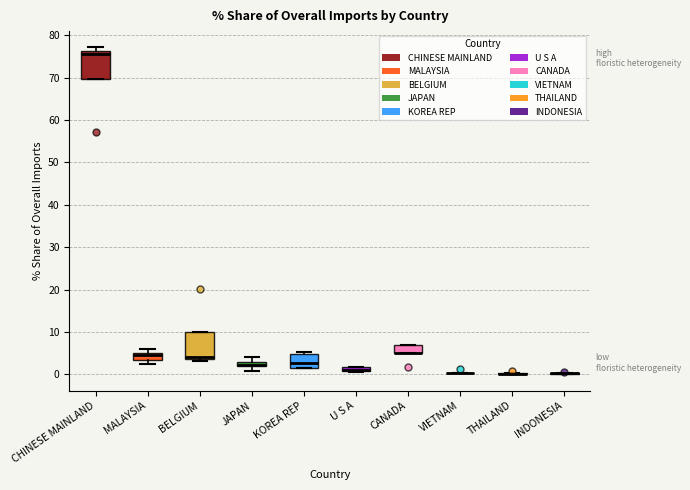

Where is the upper edge of the box for MALAYSIA on the y-axis? The values are not printed on the chart, so give them approximately, as read against the axis.

5